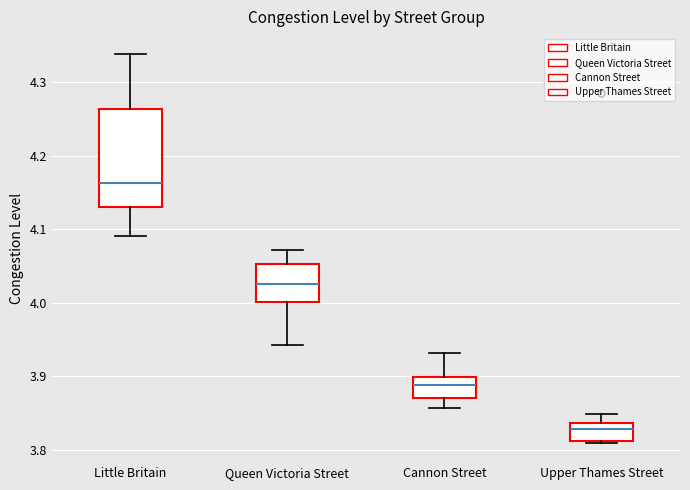

Which box's median line is the highest?

Little Britain